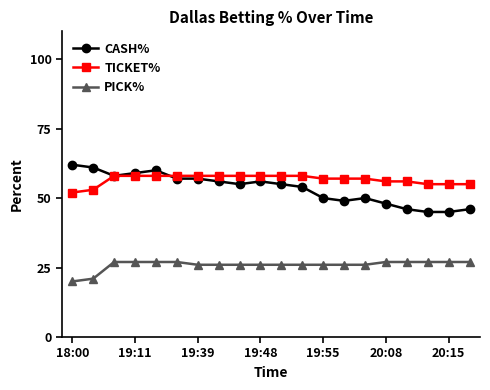

What is the lowest value of the CASH% series?

45.0